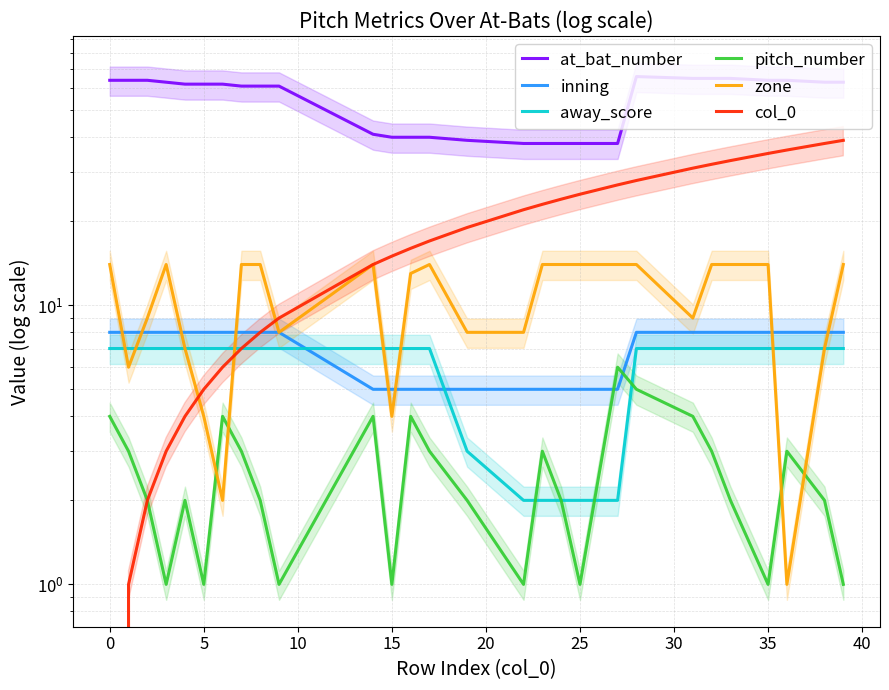

Reading right to left, what are all the values shown in this chart?

at_bat_number: 63	63	64	64	65	65	65	66	38	38	38	38	38	39	40	40	40	41	61	61	61	62	62	62	63	64	64	64
inning: 8	8	8	8	8	8	8	8	5	5	5	5	5	5	5	5	5	5	8	8	8	8	8	8	8	8	8	8
away_score: 7	7	7	7	7	7	7	7	2	2	2	2	2	3	7	7	7	7	7	7	7	7	7	7	7	7	7	7
pitch_number: 1	2	3	1	2	3	4	5	6	1	2	3	1	2	3	4	1	4	1	2	3	4	1	2	1	2	3	4
zone: 14	7	1	14	14	14	9	14	14	14	14	14	8	8	14	13	4	14	8	14	14	2	4	7	14	9	6	14
col_0: 39	38	36	35	33	32	31	28	27	25	24	23	22	19	17	16	15	14	9	8	7	6	5	4	3	2	1	0